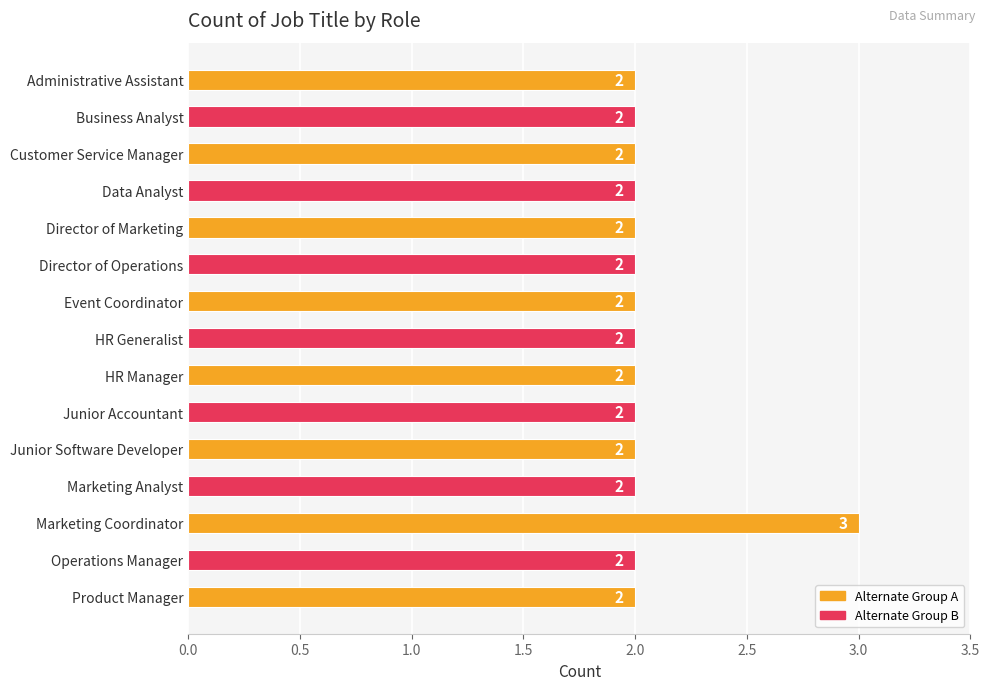

The value at Junior Accountant is 2. True or false?

True